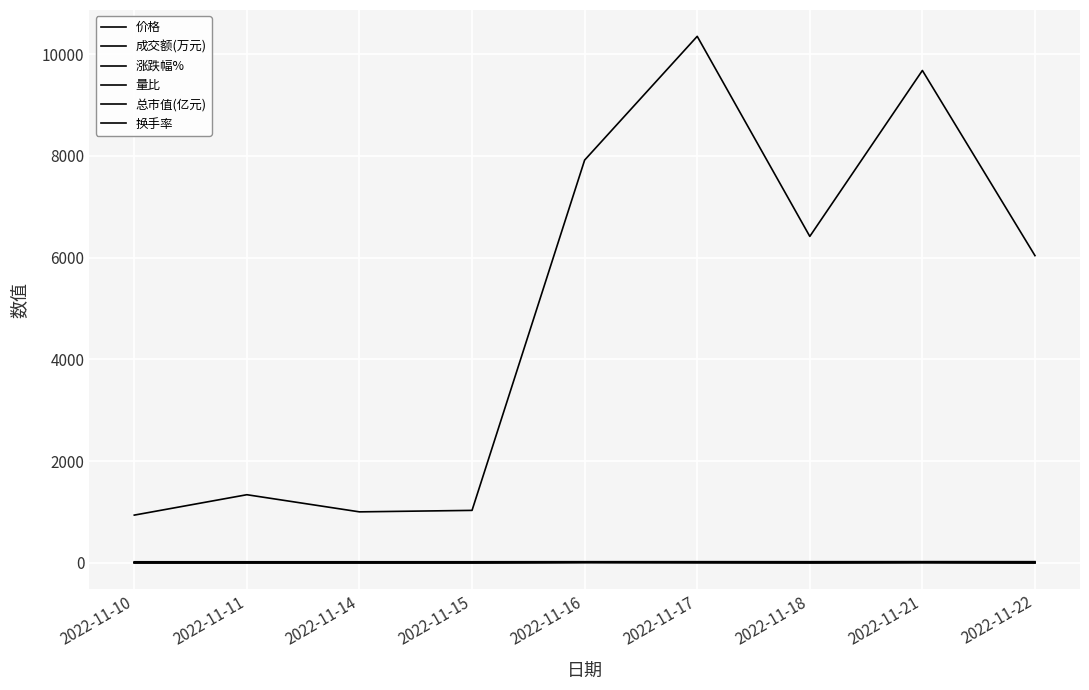

True or false: 价格 and 涨跌幅% cross at least once.

False